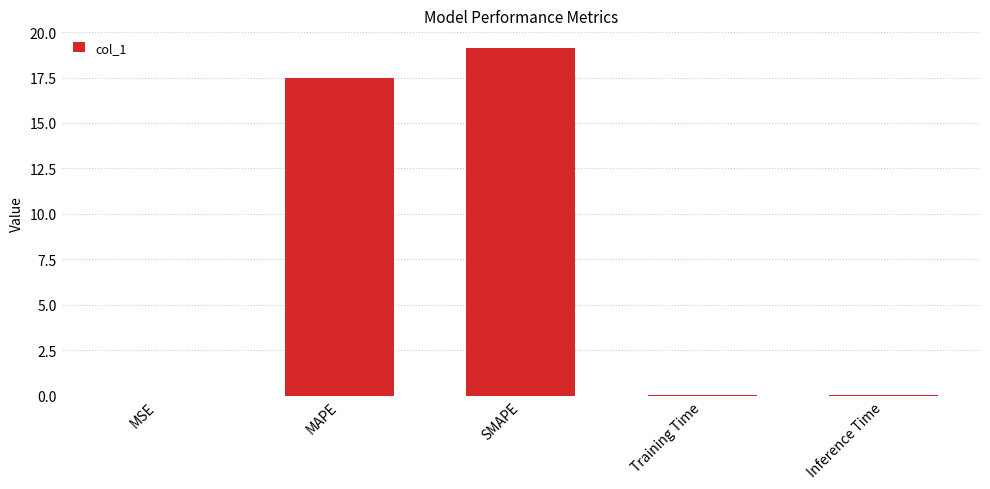

Does the chart contain stacked bars?

No